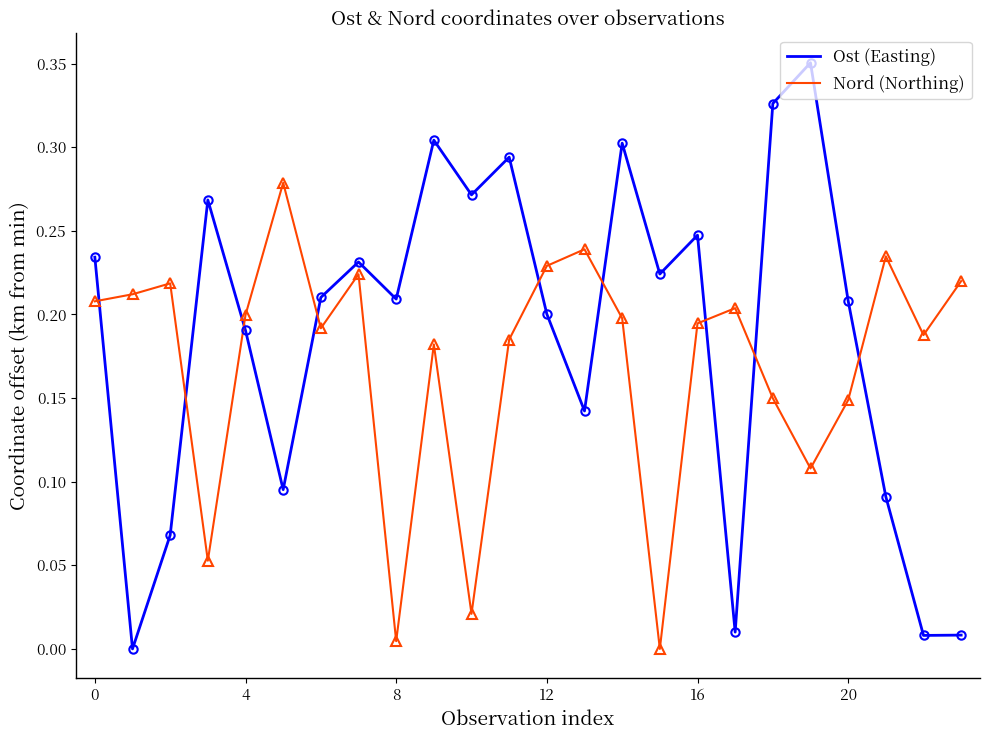

Rank the series by their average value, from highest to lowest.

Ost (Easting), Nord (Northing)